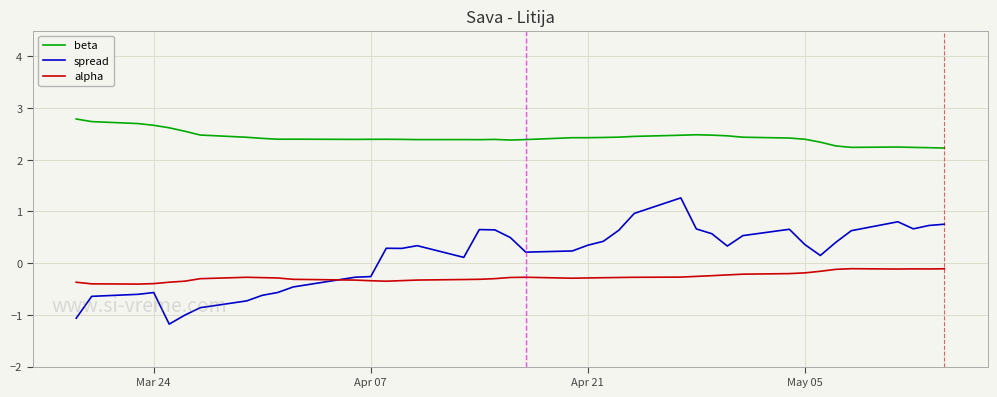

True or false: beta and alpha cross at least once.

False